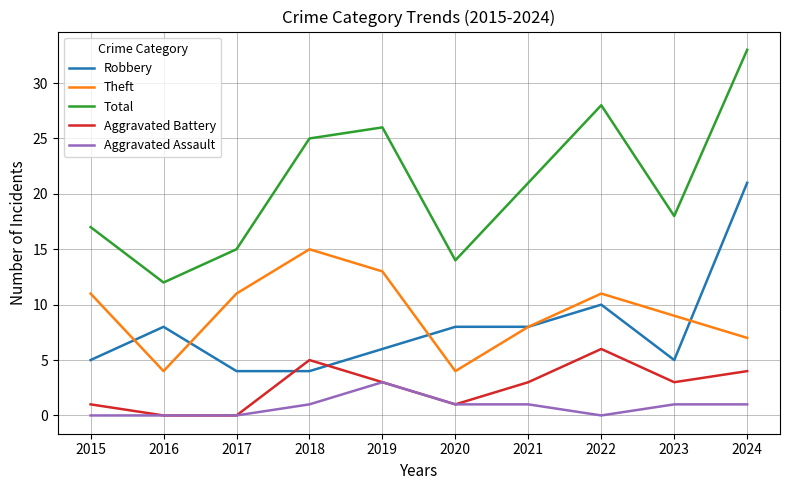

Rank the categories by Total value from highest to lowest.

2024, 2022, 2019, 2018, 2021, 2023, 2015, 2017, 2020, 2016